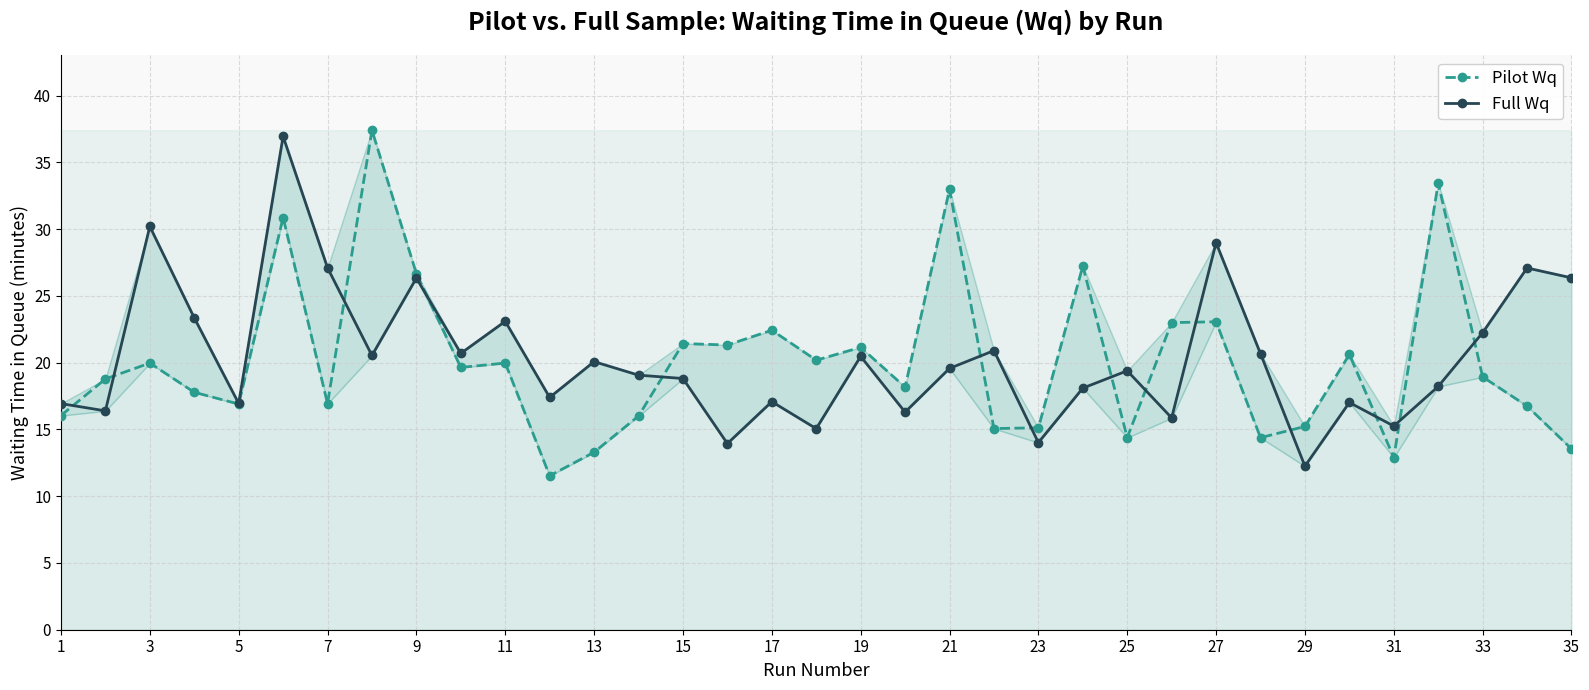

What is the sum of all Full Wq values?

712.7